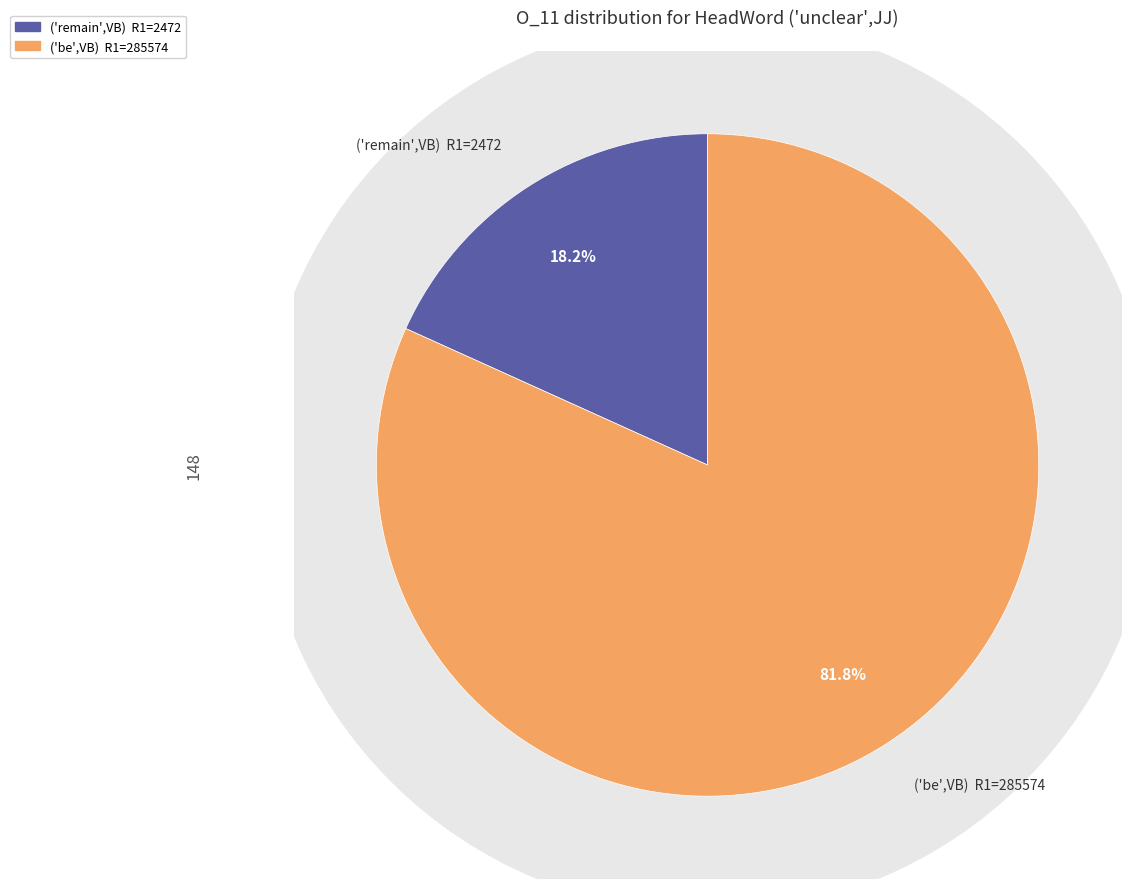

Is ('remain',VB) / R1=2472 the majority of the pie?

No